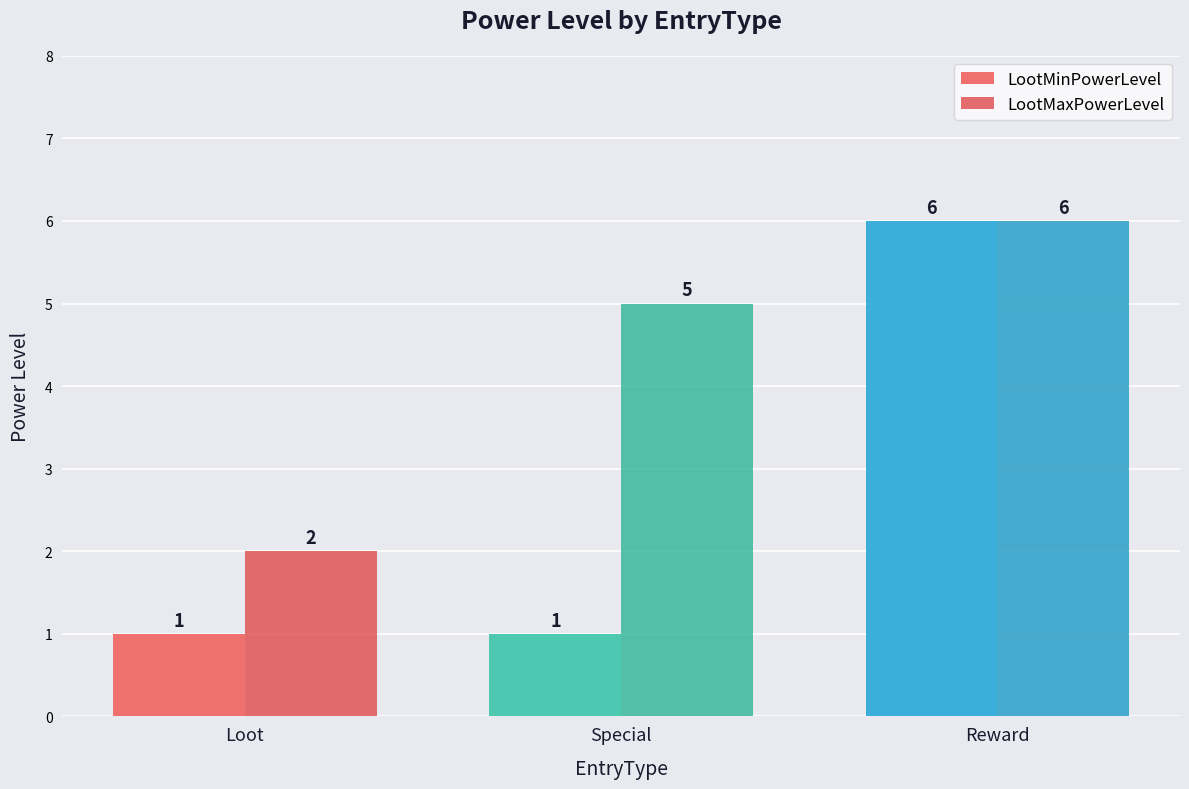

What are all the series names shown in the legend?

LootMinPowerLevel, LootMaxPowerLevel